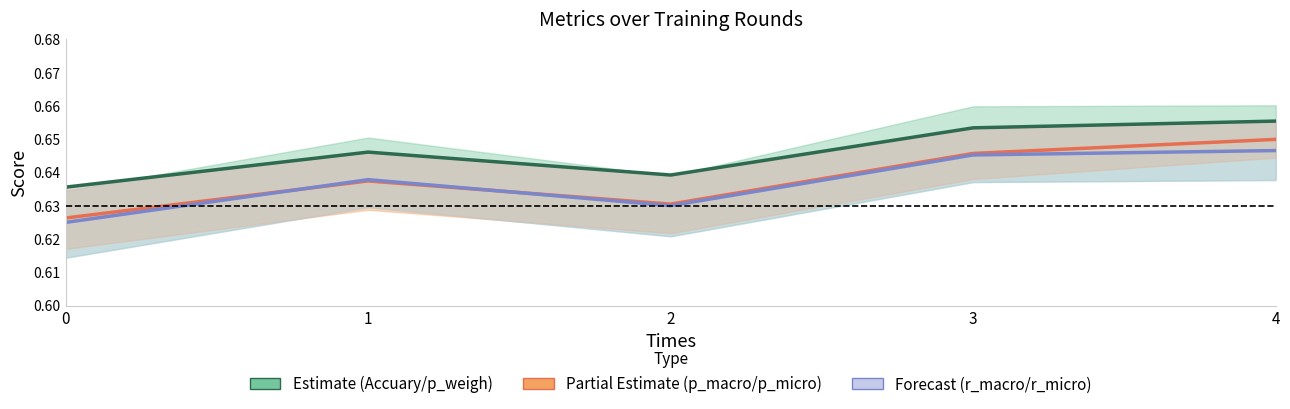

Reading left to right, extract all data points from this chart.

Accuary: 0=0.6	1=0.6	2=0.6	3=0.7	4=0.7
p_macro–p_micro centre: 0=0.6	1=0.6	2=0.6	3=0.6	4=0.6
r_macro–r_micro centre: 0=0.6	1=0.6	2=0.6	3=0.6	4=0.6